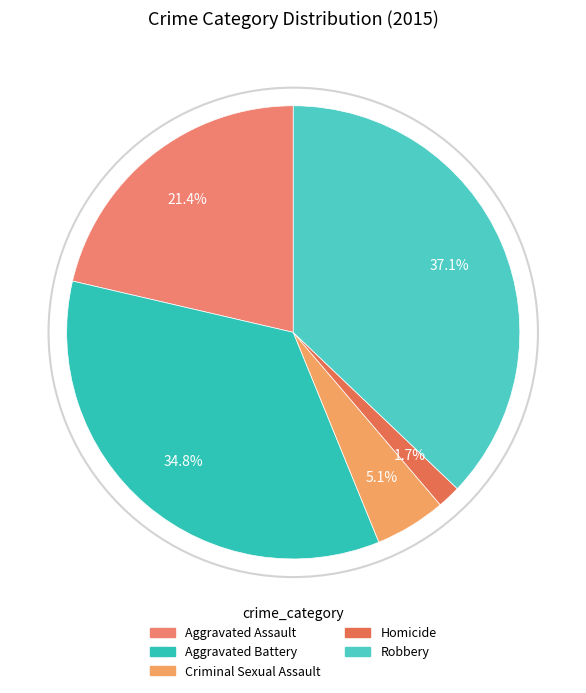

Combined, do Aggravated Battery and Aggravated Assault account for over 50%?

Yes